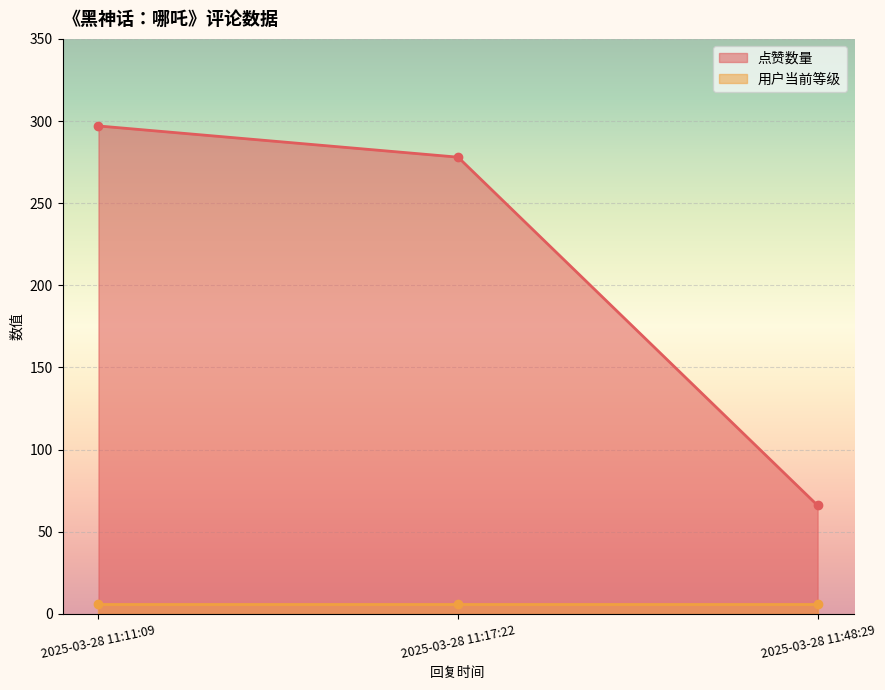

What is the value of the 点赞数量 point at the 3rd from the left?

66